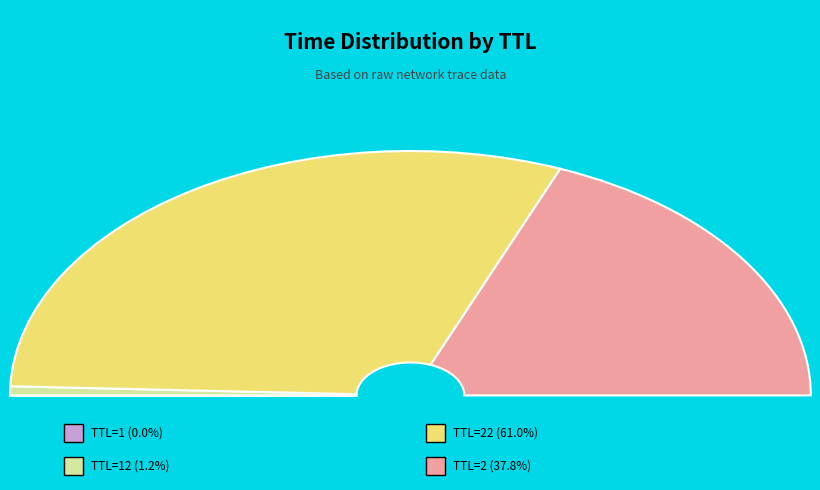

How many slices are in this pie chart?

4